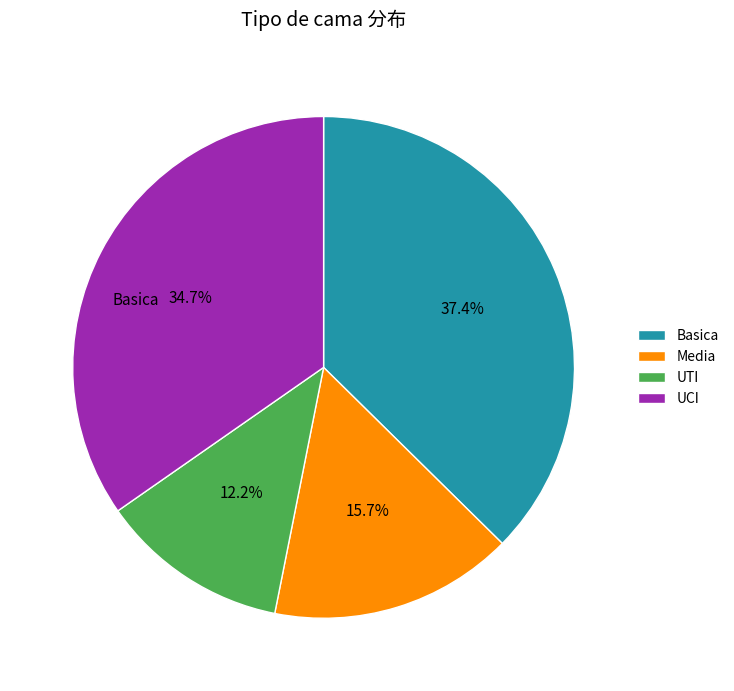

What is the largest slice in the pie chart?

Basica